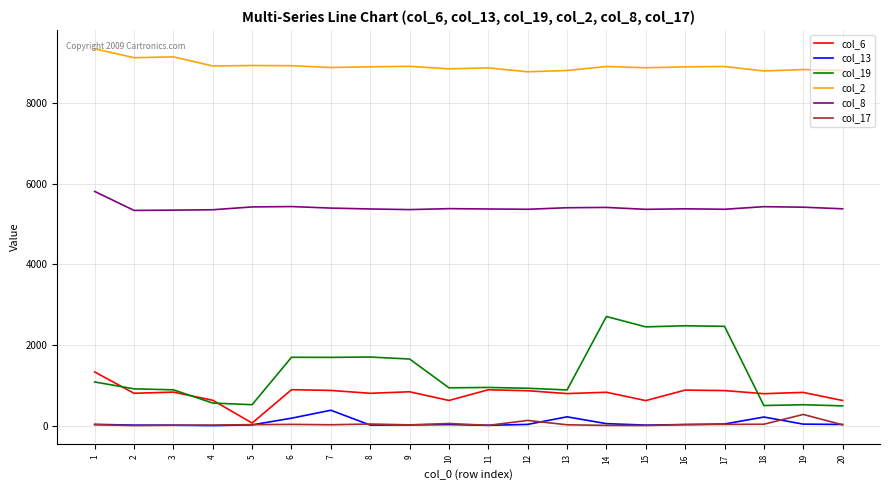

What value does the col_19 series have at 17?

2463.0